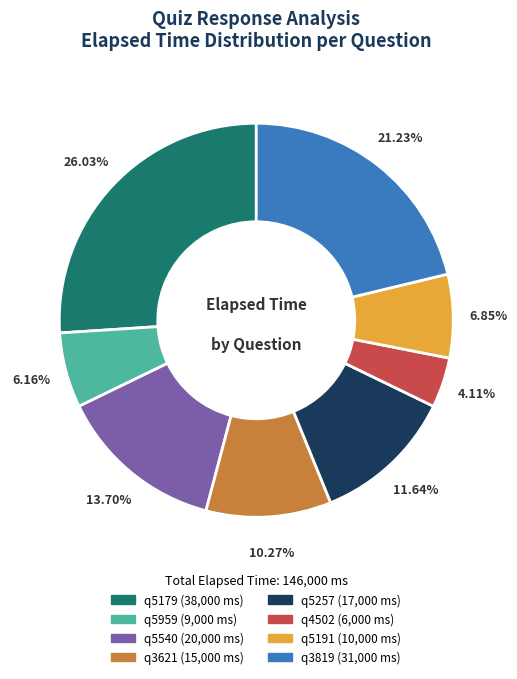

Is it true that q5959 is 1% of the pie?

False